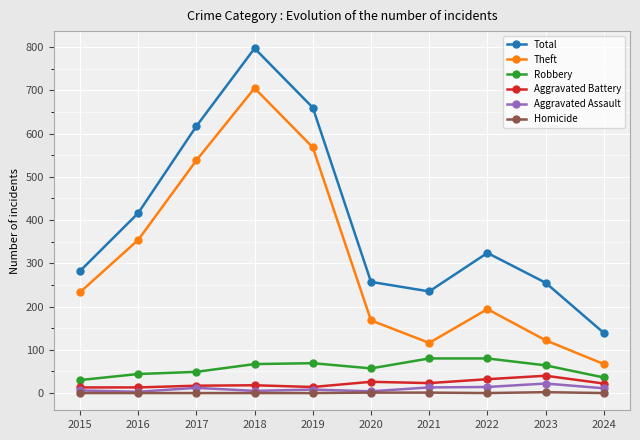

How many values in the Total series are below 324?

5